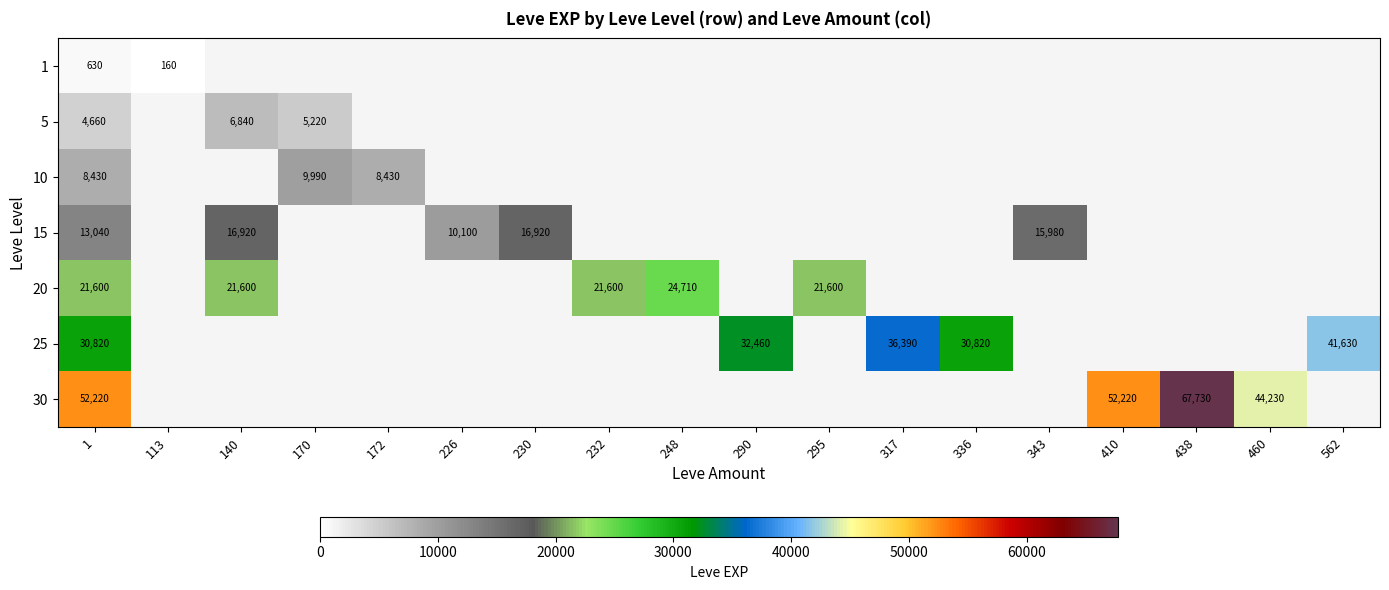

Which label corresponds to the smallest value in the chart?

113